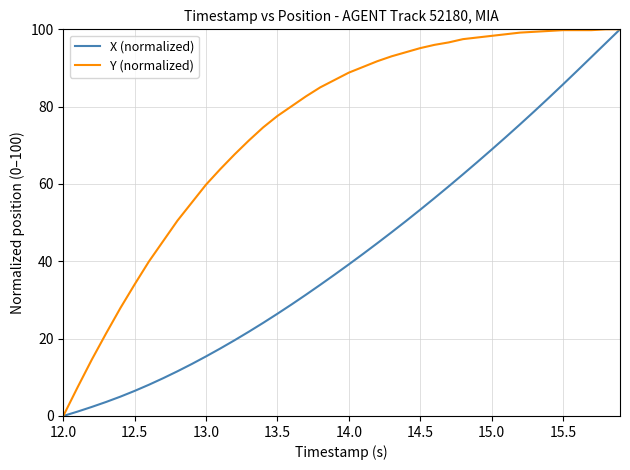

Which series has the largest total across all categories?

Y (normalized)